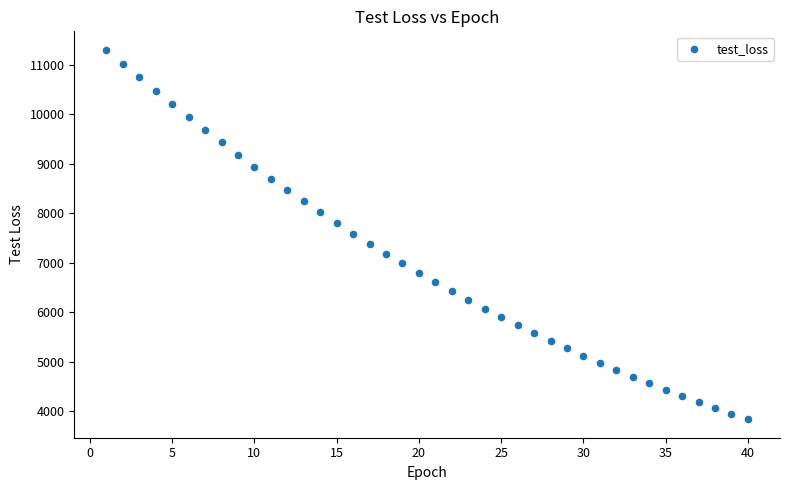

What is the range of X values (max minus min)?

39.0